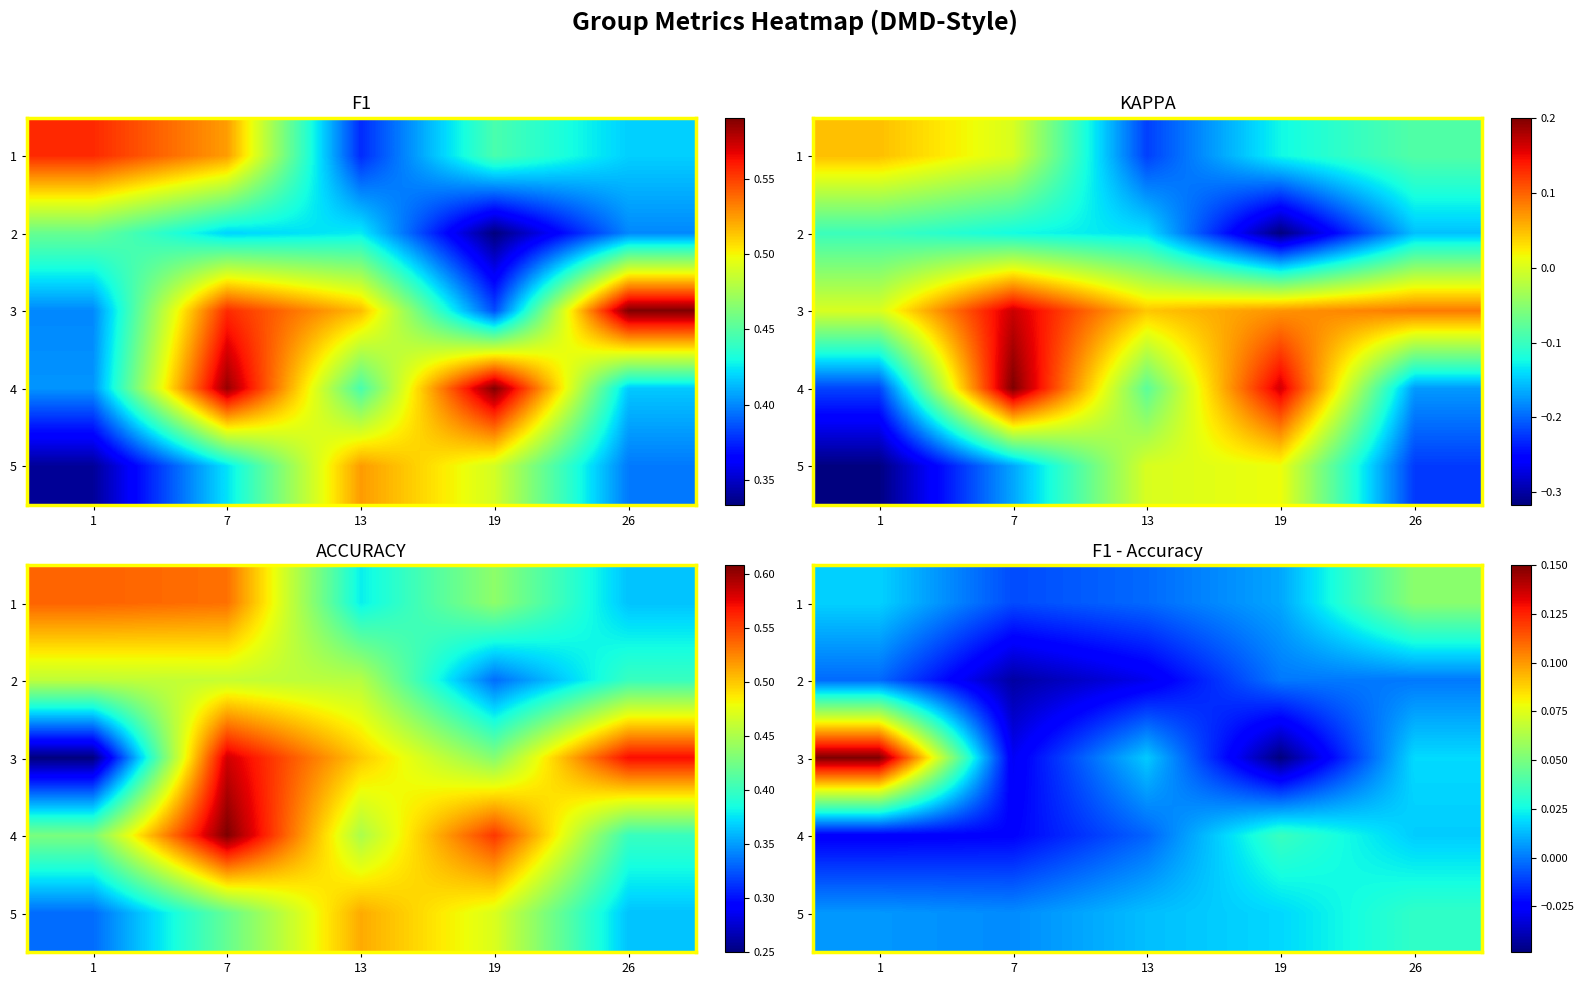

True or false: 5 has a value of 0.0 at 13.

False